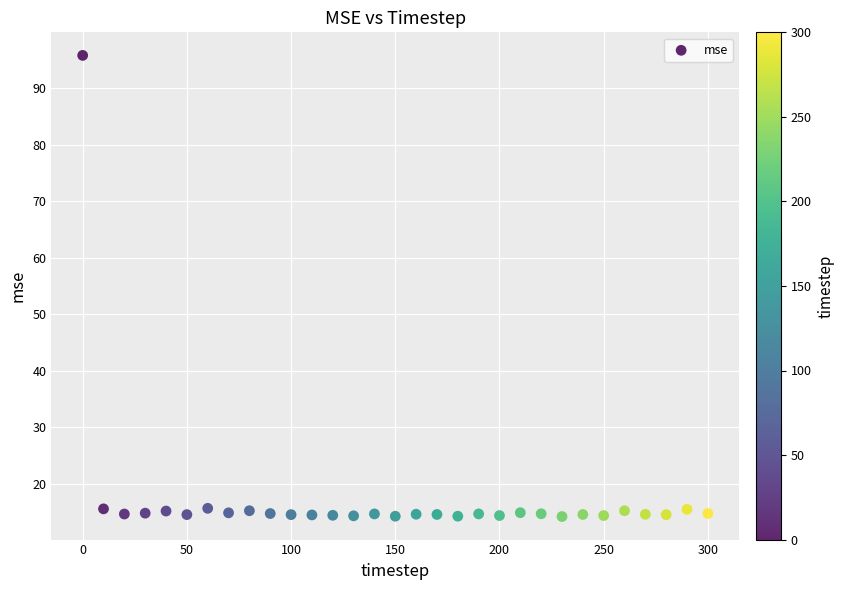

What is the range of Y values (max minus min)?

81.6